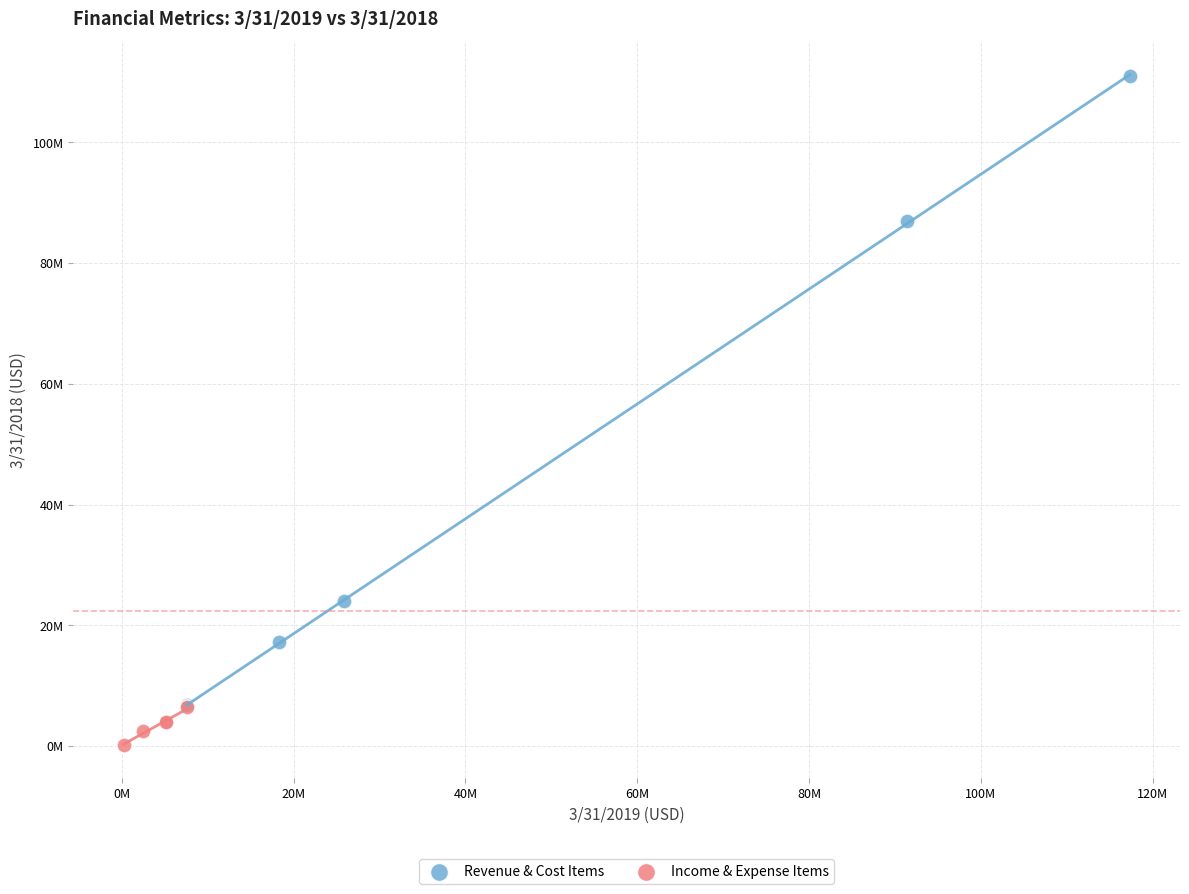

Which series contains the highest Y value?

Revenue & Cost Items